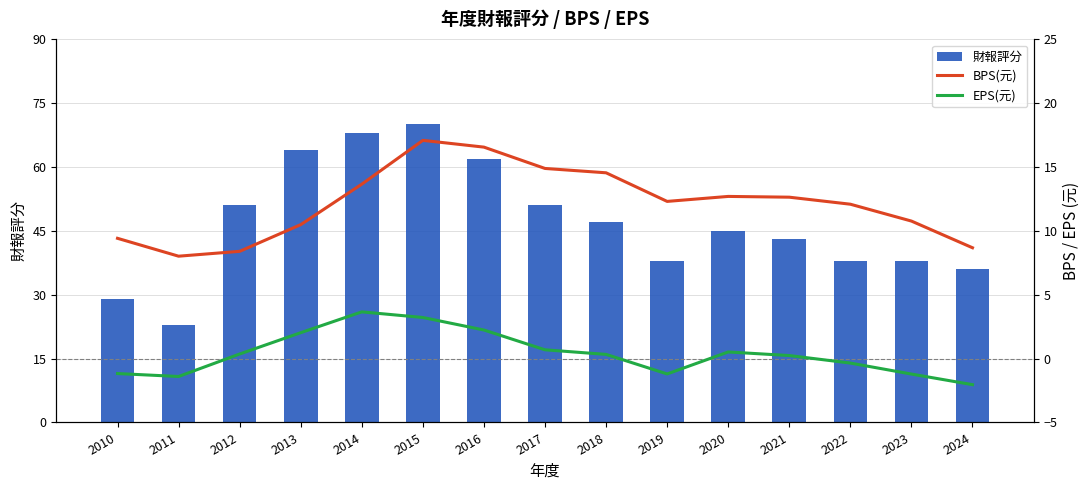

What value does the BPS(元) series have at 2018?

14.6